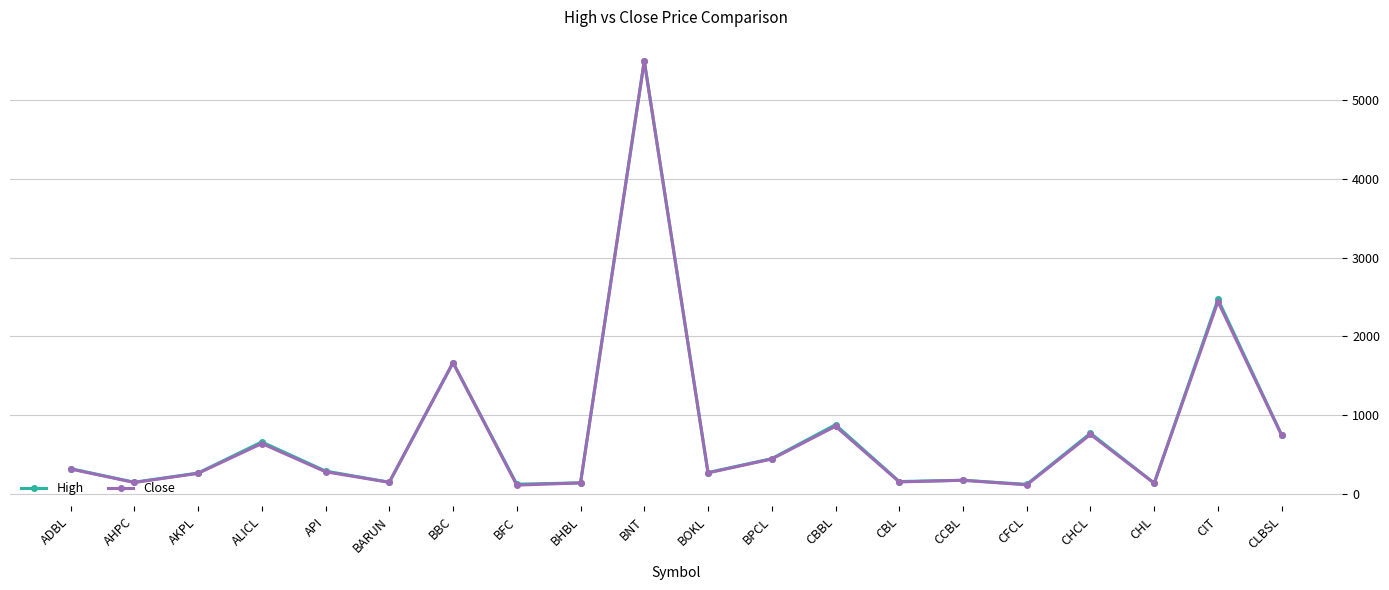

Which series changed the most between BARUN and CLBSL?

High